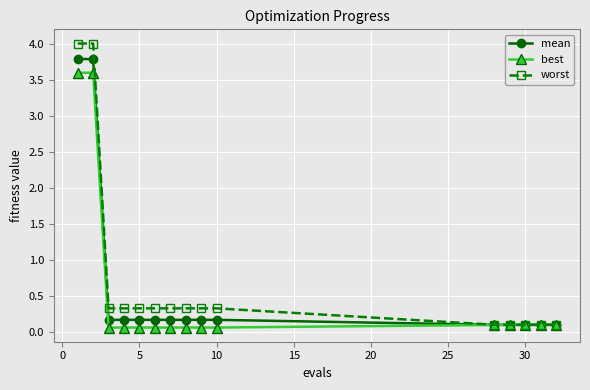

Rank the series by their maximum value, from lowest to highest.

best, mean, worst